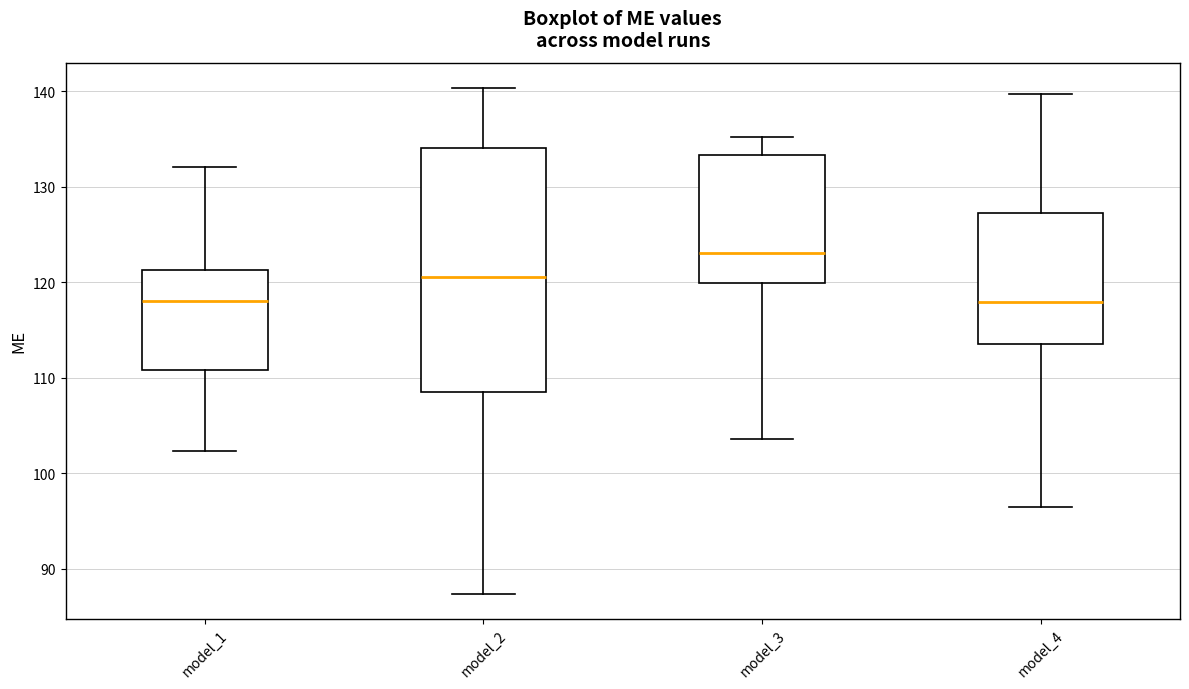

Reading left to right, read every box against the y-axis: the position of its median line, the range the box covers, and the ends of its whiskers. The values are not printed on the chart, so give them approximately, as read against the axis.

model_1: median 118, box 111 to 121, whiskers 102 to 132
model_2: median 121, box 109 to 134, whiskers 87 to 140
model_3: median 123, box 120 to 133, whiskers 104 to 135
model_4: median 118, box 113 to 127, whiskers 96 to 140